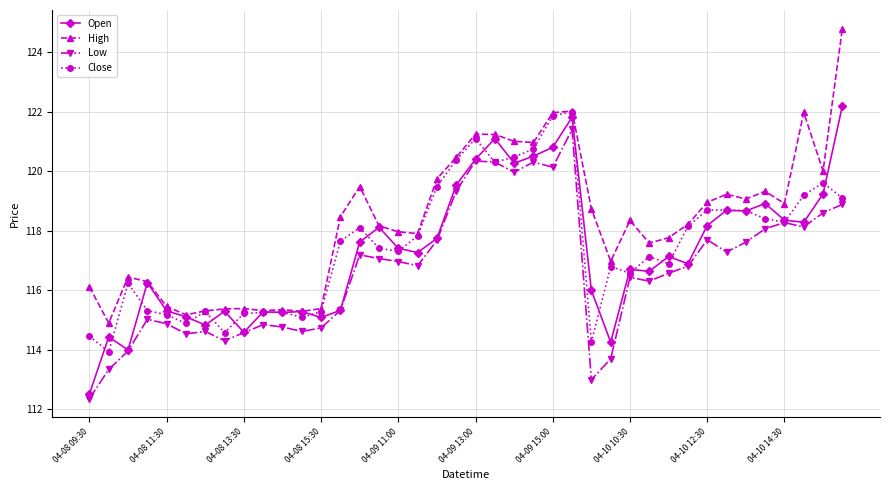

True or false: High and Low intersect in this chart.

False